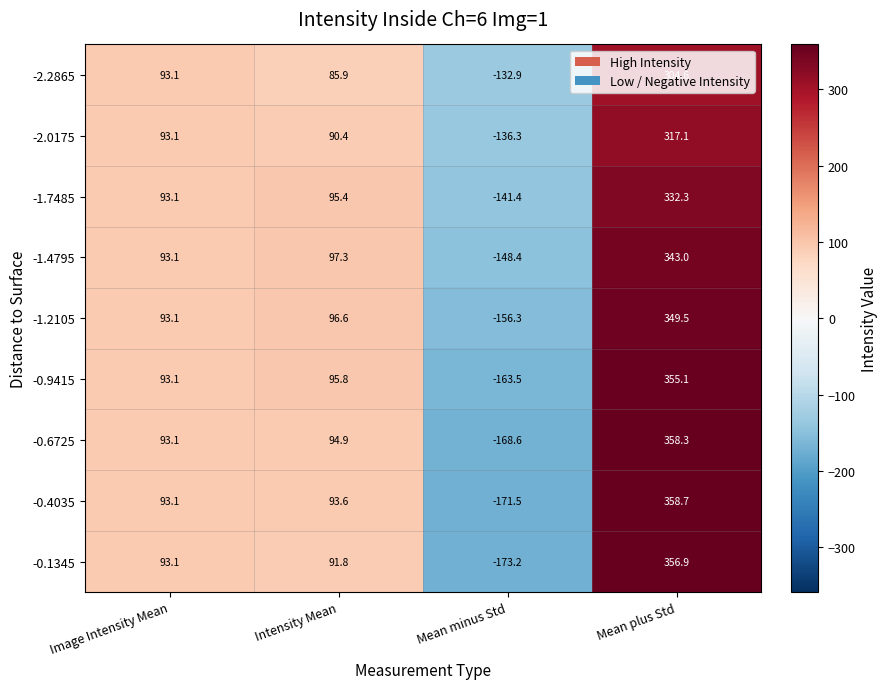

List the series in order of their peak value, lowest first.

-2.2865, -2.0175, -1.7485, -1.4795, -1.2105, -0.9415, -0.1345, -0.6725, -0.4035